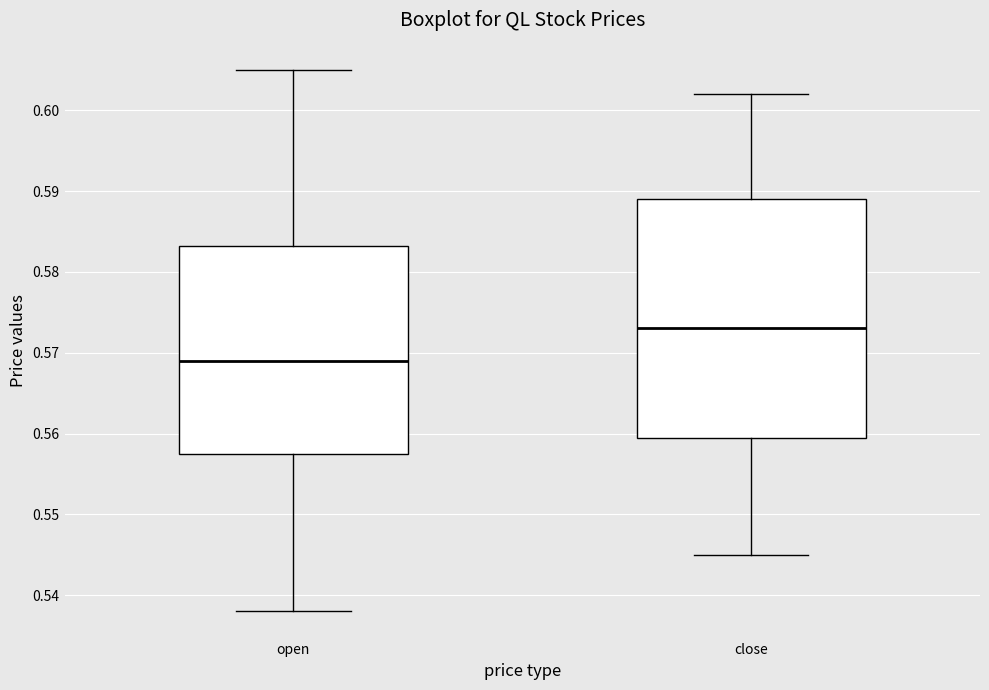

Reading left to right, transcribe this box plot: for each box, give where its median line is, the range the box spans, and where its two whiskers end, as read against the y-axis. The values are not printed on the chart, so give them approximately, as read against the axis.

open: median 0.569, box 0.558 to 0.583, whiskers 0.538 to 0.605
close: median 0.573, box 0.560 to 0.589, whiskers 0.545 to 0.602